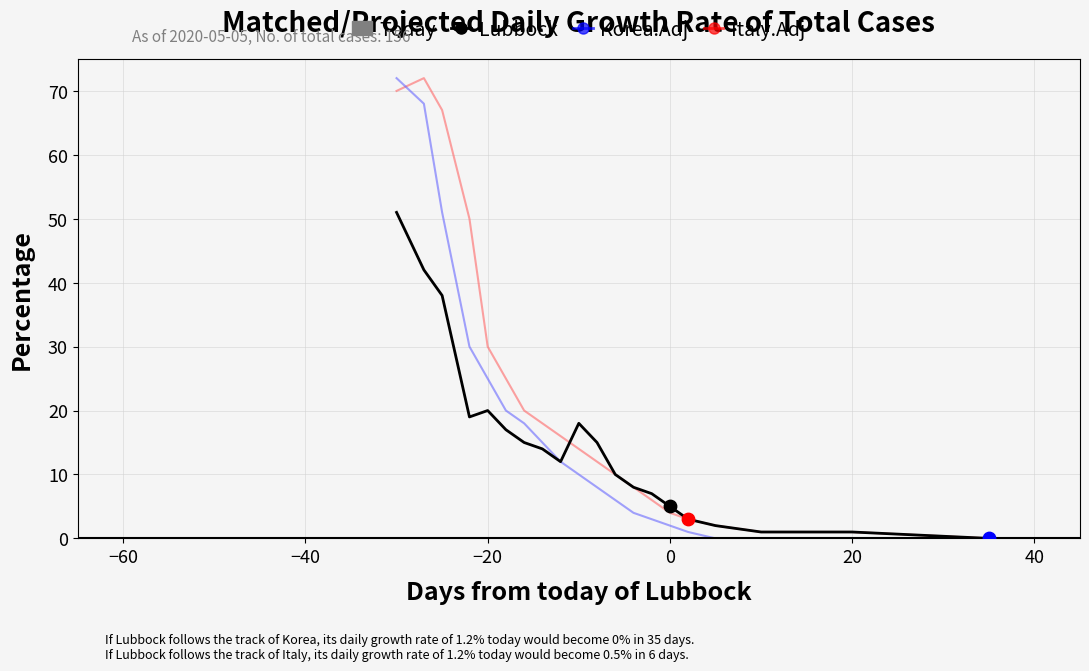

Which series has the largest total across all categories?

Italy.Adj